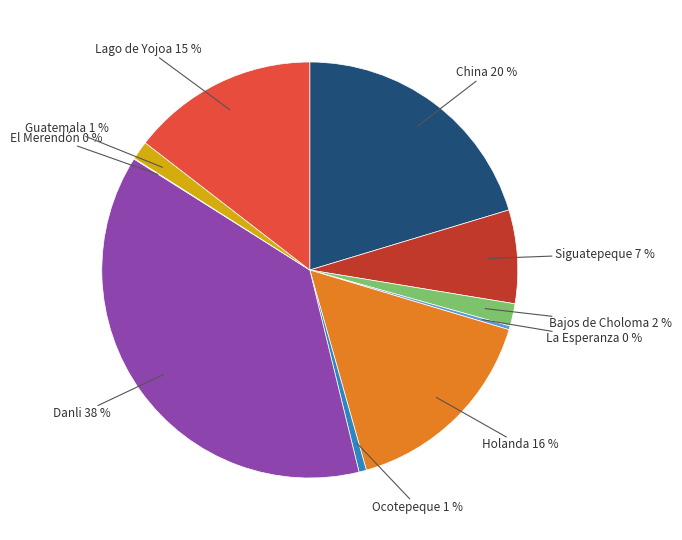

To the nearest percent, what is the difference between the largest and smallest slice percentages?

38%